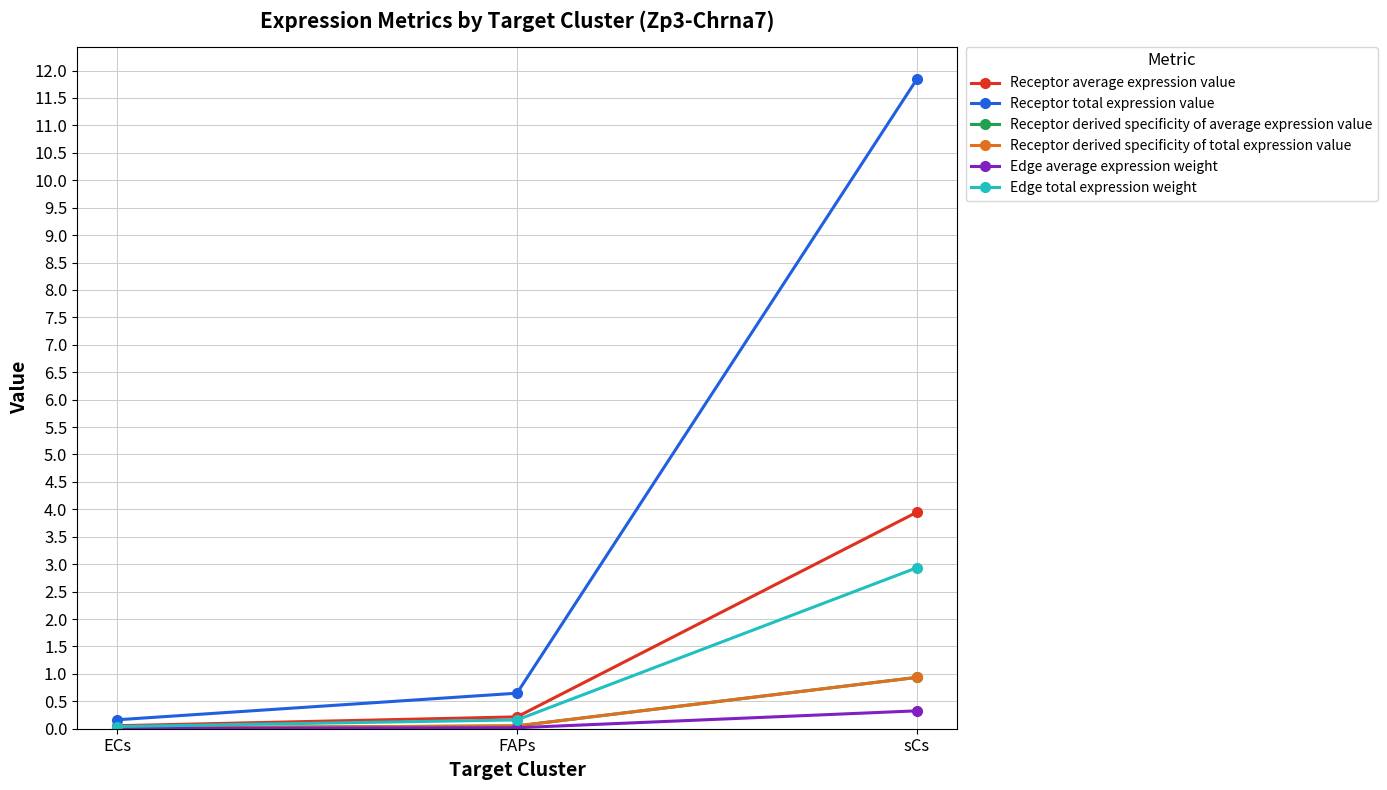

Is this an area chart (filled region under the line)?

No